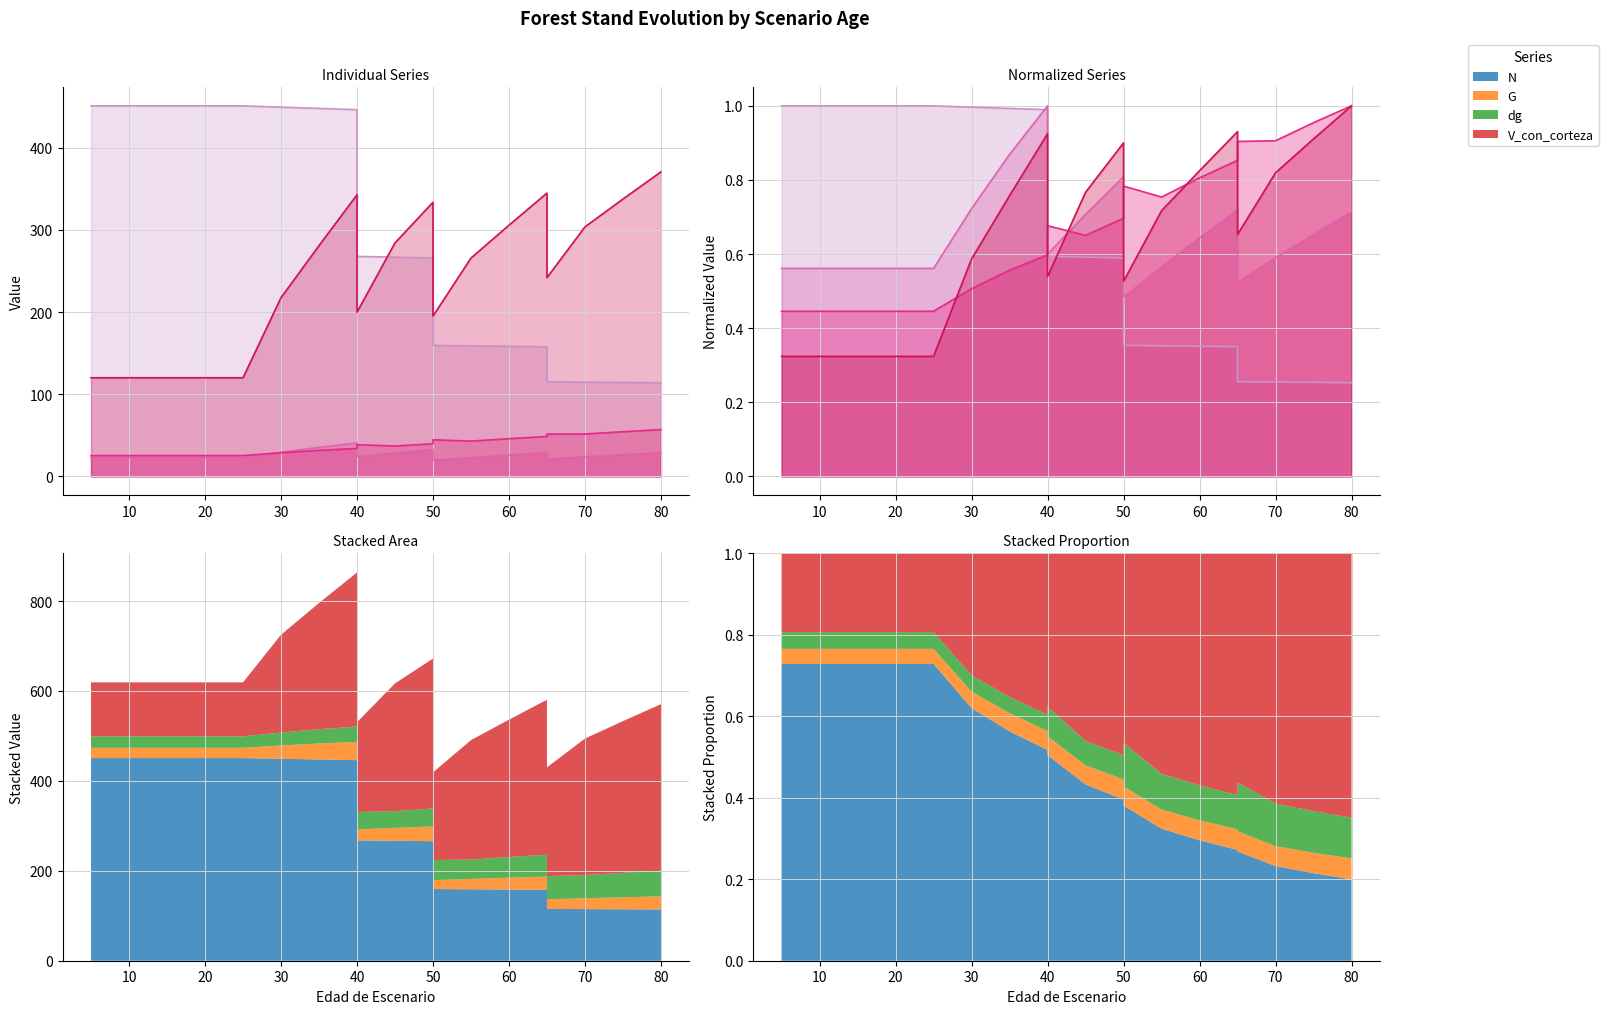

What is the sum of the G values at 50 and 75?

46.4